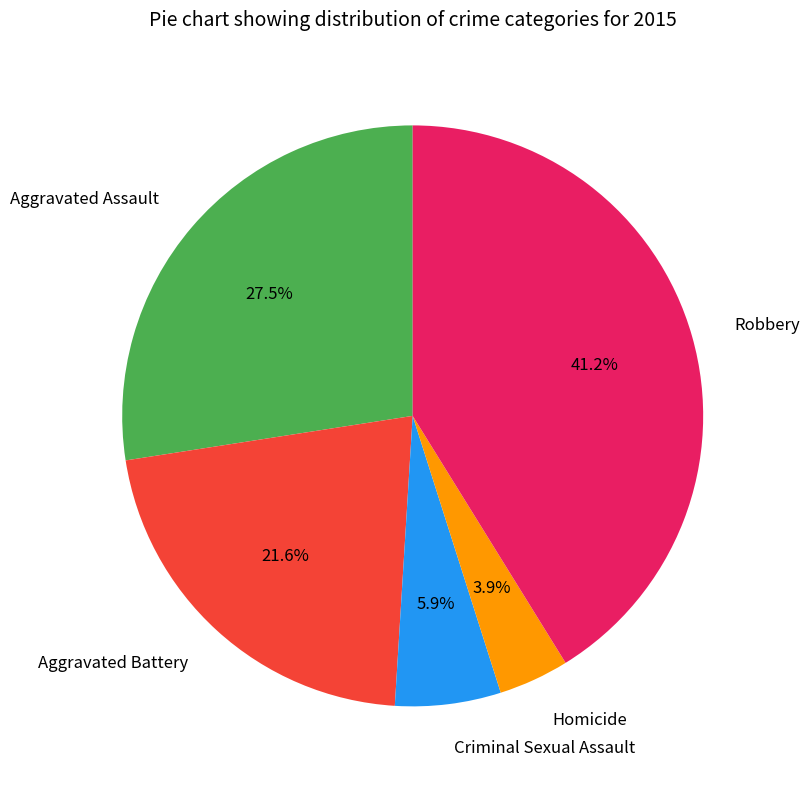

What is the largest slice in the pie chart?

Robbery